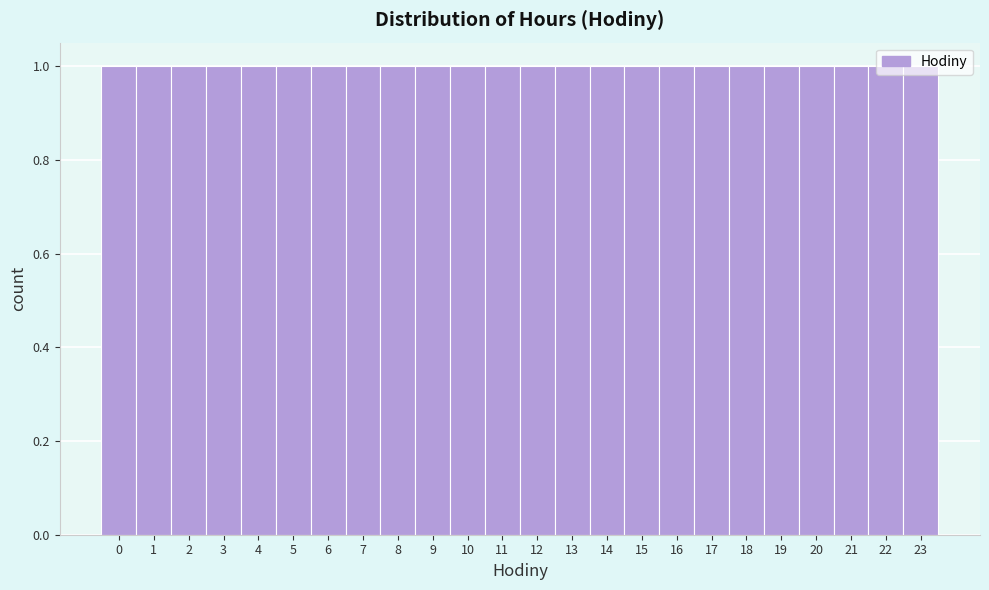

How tall is the bar that spans 3.5 to 4.5 on the x-axis? The values are not printed on the chart, so give them approximately, as read against the axis.

1